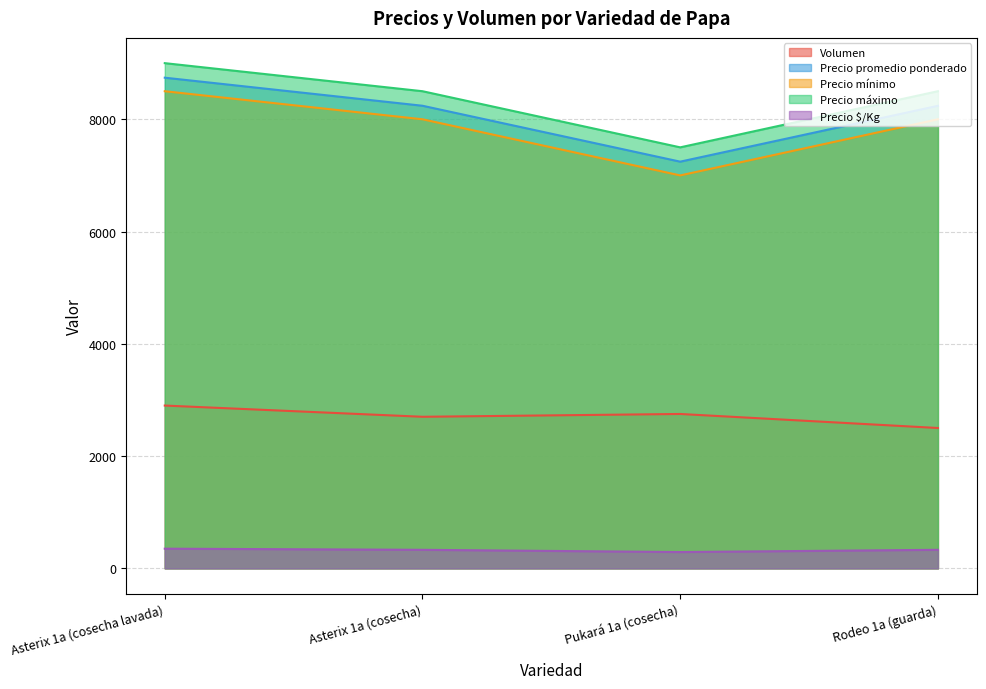

Reading left to right, extract all data points from this chart.

Volumen: 2900	2700	2750	2500
Precio promedio ponderado: 8741	8241	7245	8240
Precio mínimo: 8500	8000	7000	8000
Precio máximo: 9000	8500	7500	8500
Precio $/Kg: 350	330	290	330